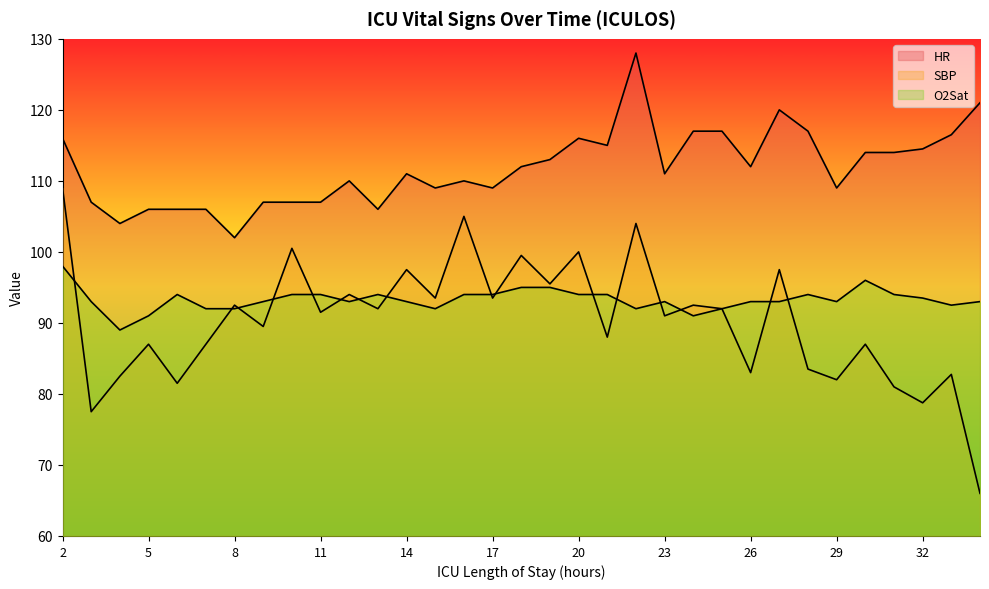

What is the total value across all series at 34?

280.0